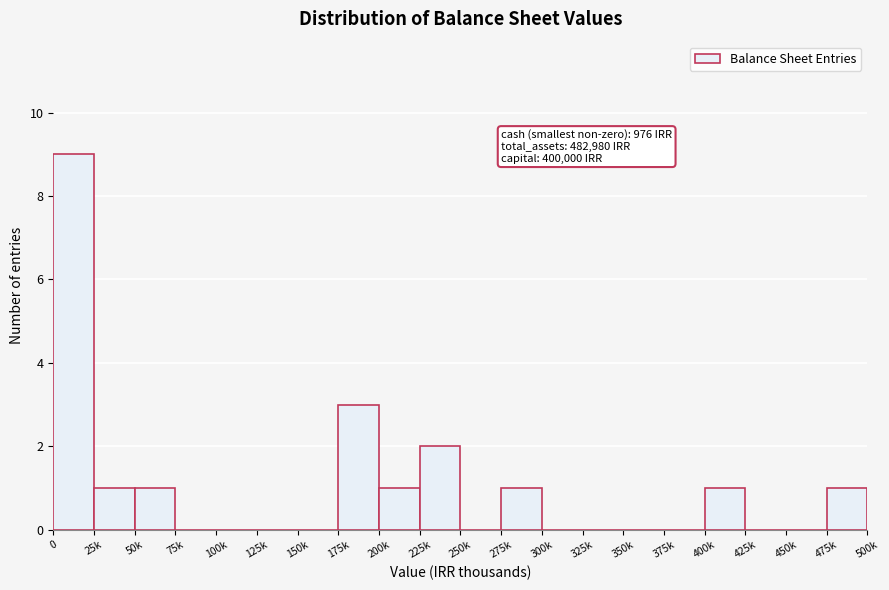

Reading left to right, extract all data points from this chart.

0=9	25k=1	50k=1	75k=0	100k=0	125k=0	150k=0	175k=3	200k=1	225k=2	250k=0	275k=1	300k=0	325k=0	350k=0	375k=0	400k=1	425k=0	450k=0	475k=1